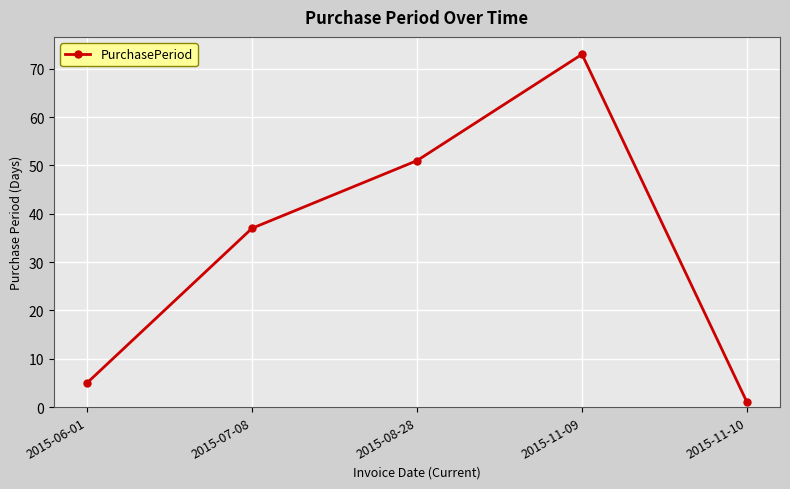

What is the label of the 1st point from the right?

2015-11-10